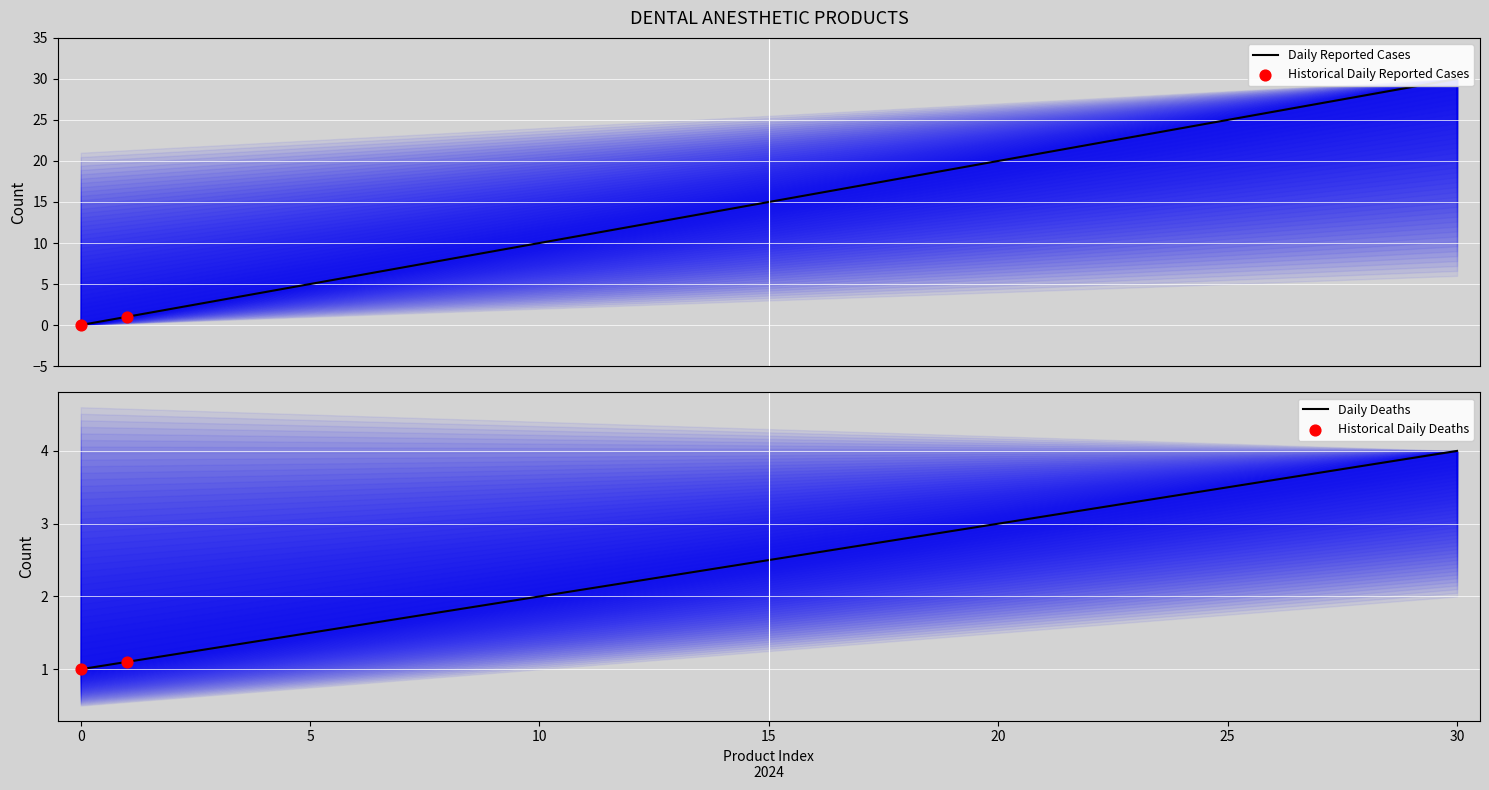

What is the total value across all series at 9?

10.9